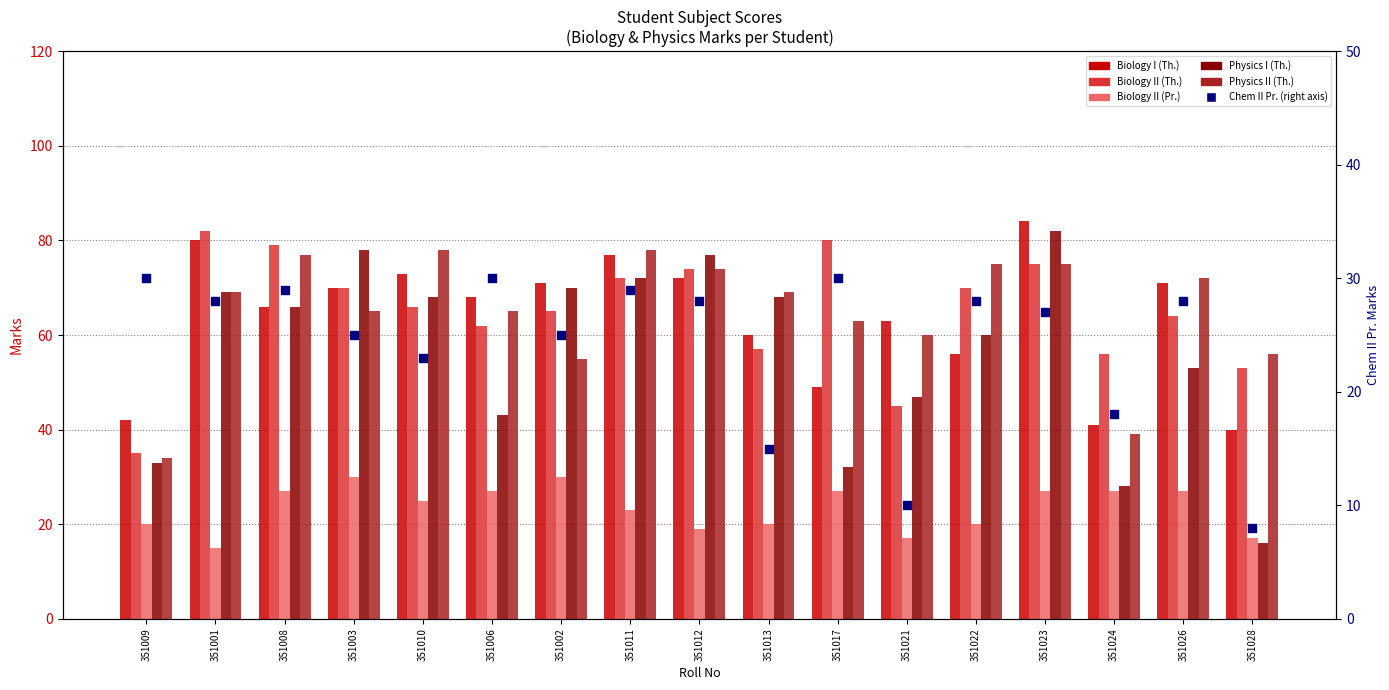

At which category is the sum across all series the highest?

351023